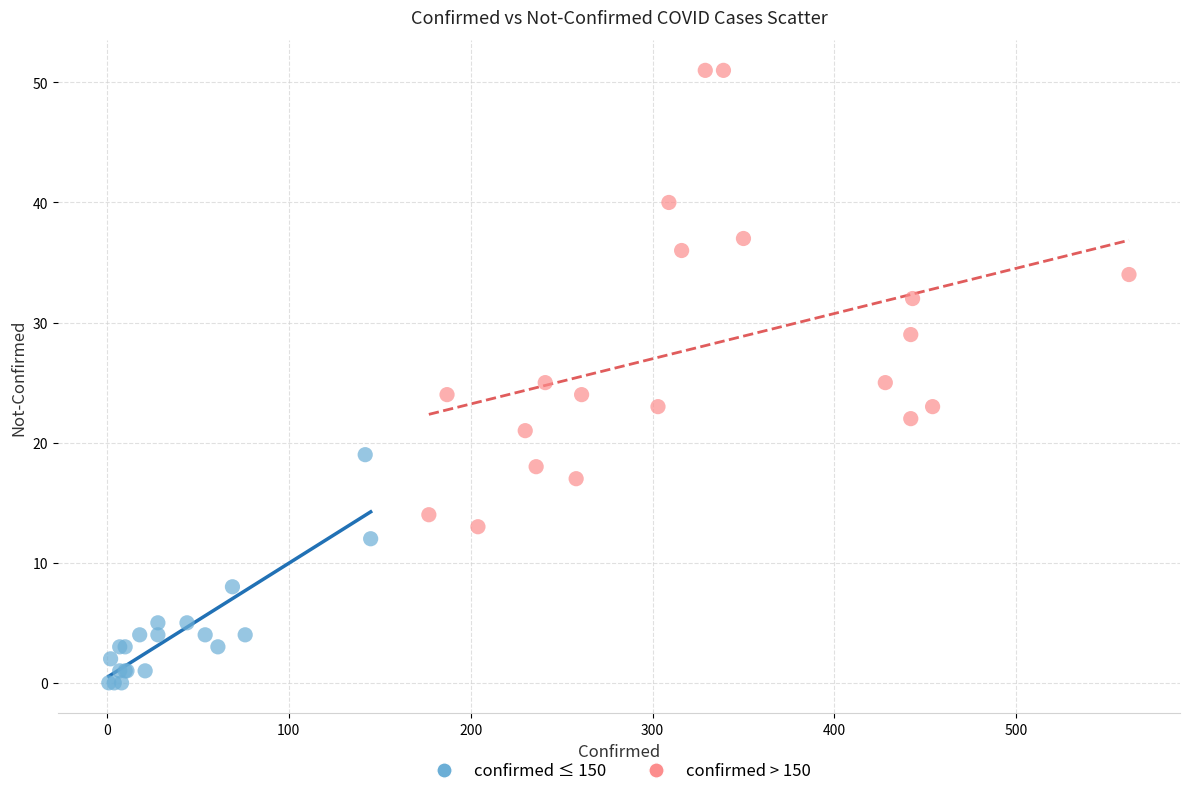

Which series reaches the maximum Y coordinate?

confirmed > 150